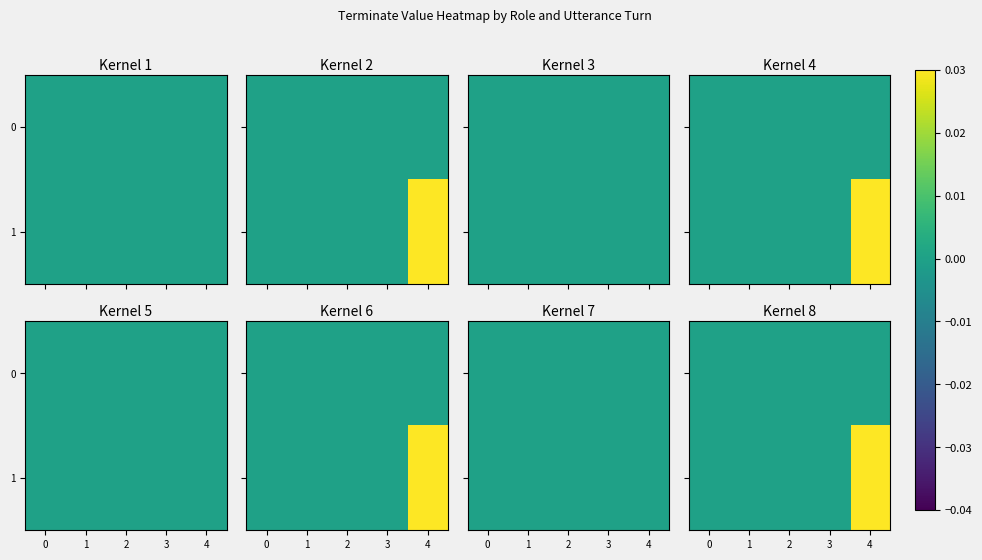

Rank the series by their maximum value, from highest to lowest.

1, 0